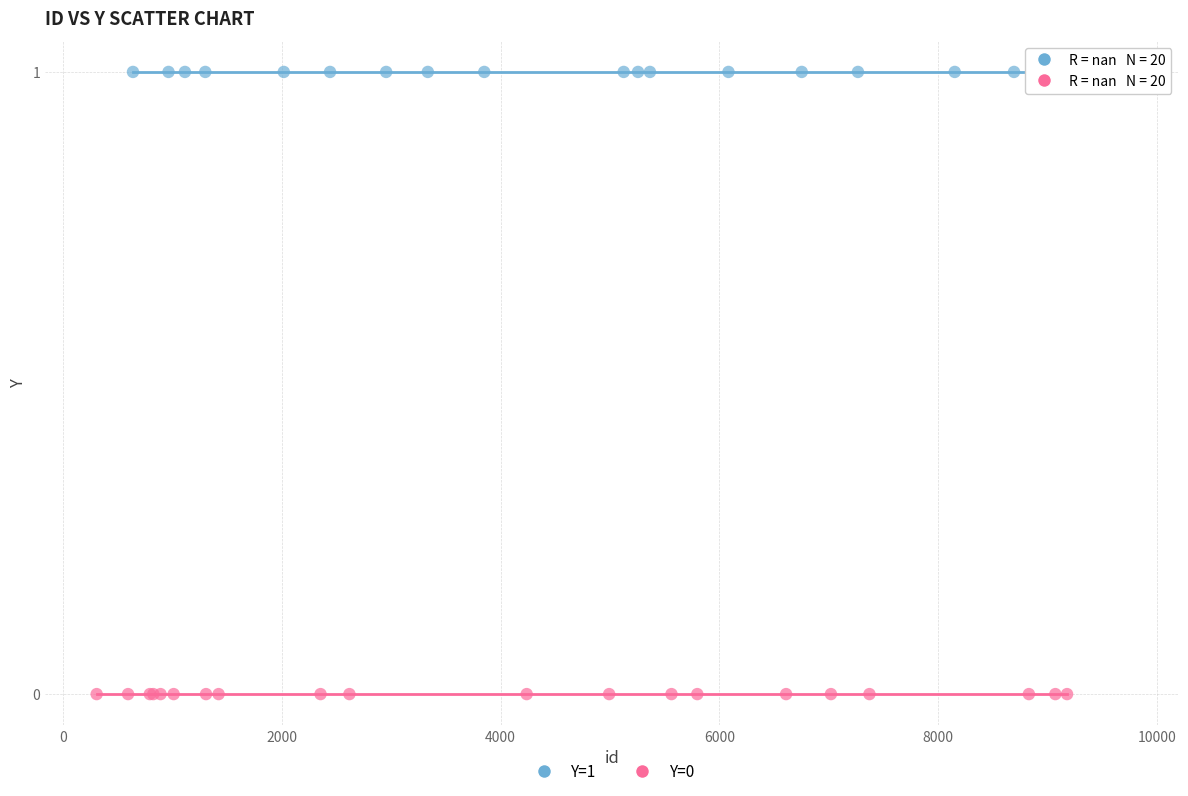

Which series contains the highest Y value?

Y=1